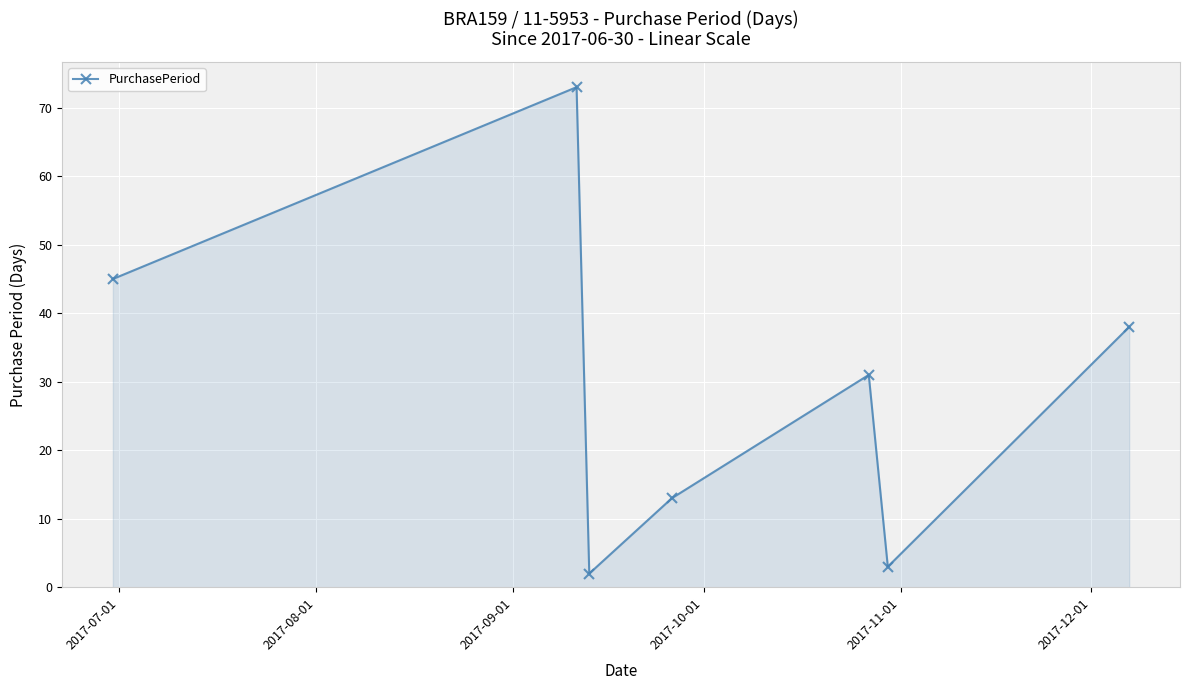

How many lines are shown in the chart?

1